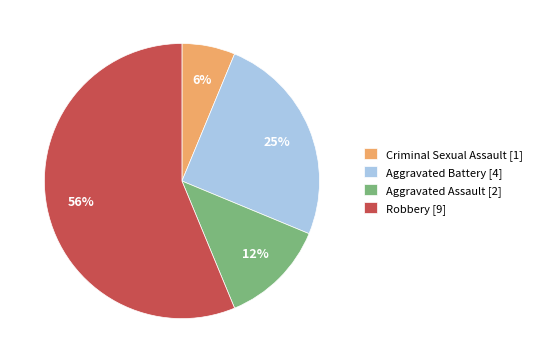

Combined, do Aggravated Battery and Criminal Sexual Assault account for over 50%?

No